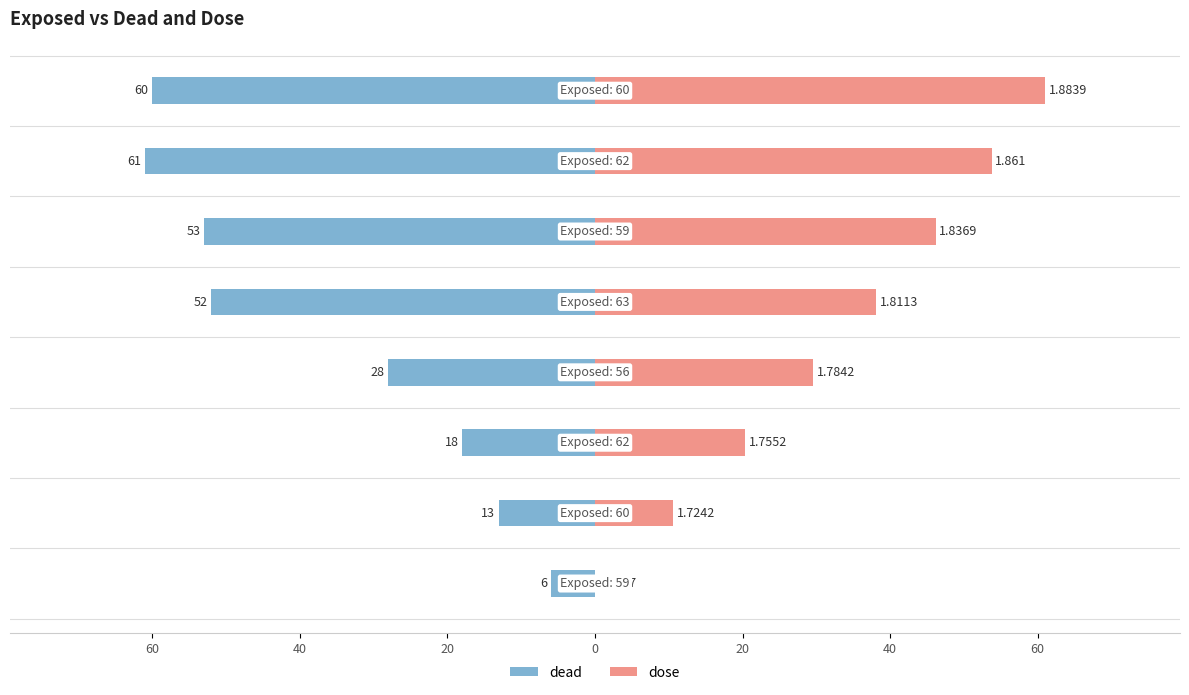

What is the difference between the highest and lowest values at 60?

23.6